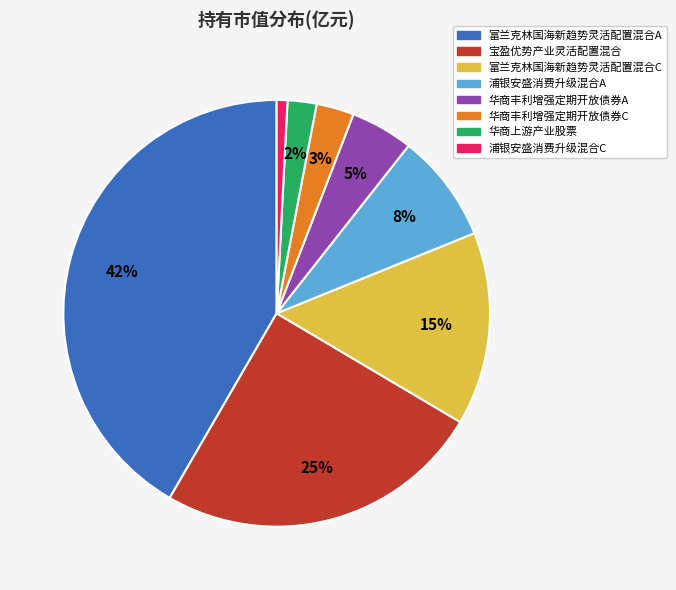

What percentage is the 华商丰利增强定期开放债券A slice, to the nearest percent?

5%